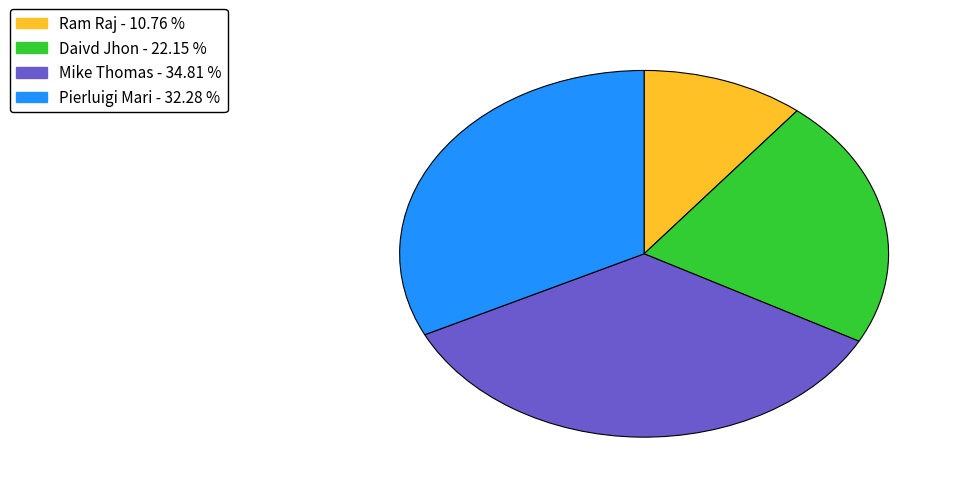

Do Mike Thomas and Ram Raj together represent more than half of the pie?

No